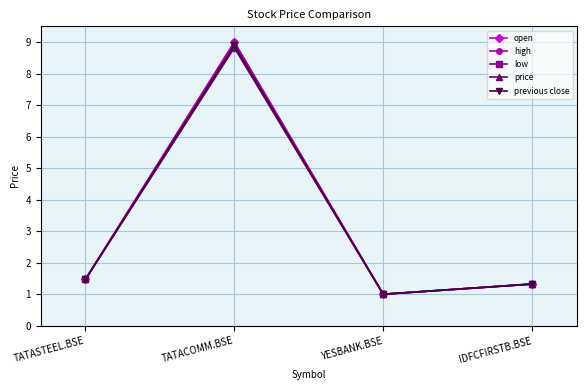

Does the chart display data point markers on the line(s)?

Yes